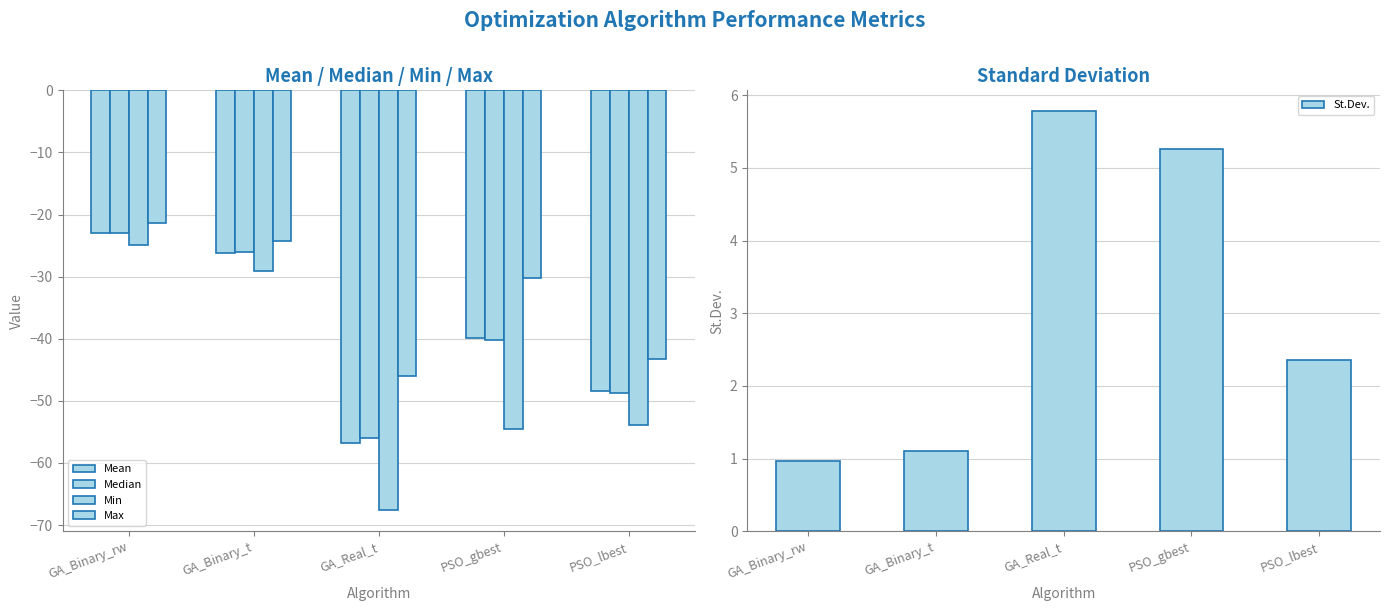

Reading left to right, list all the values displayed in this chart.

Mean: GA_Binary_rw=-22.9	GA_Binary_t=-26.1	GA_Real_t=-56.8	PSO_gbest=-39.8	PSO_lbest=-48.4
Median: GA_Binary_rw=-23.0	GA_Binary_t=-26.0	GA_Real_t=-56.0	PSO_gbest=-40.2	PSO_lbest=-48.7
Min: GA_Binary_rw=-24.9	GA_Binary_t=-29.0	GA_Real_t=-67.6	PSO_gbest=-54.6	PSO_lbest=-53.9
Max: GA_Binary_rw=-21.4	GA_Binary_t=-24.2	GA_Real_t=-46.0	PSO_gbest=-30.2	PSO_lbest=-43.2
St.Dev.: GA_Binary_rw=1.0	GA_Binary_t=1.1	GA_Real_t=5.8	PSO_gbest=5.3	PSO_lbest=2.4